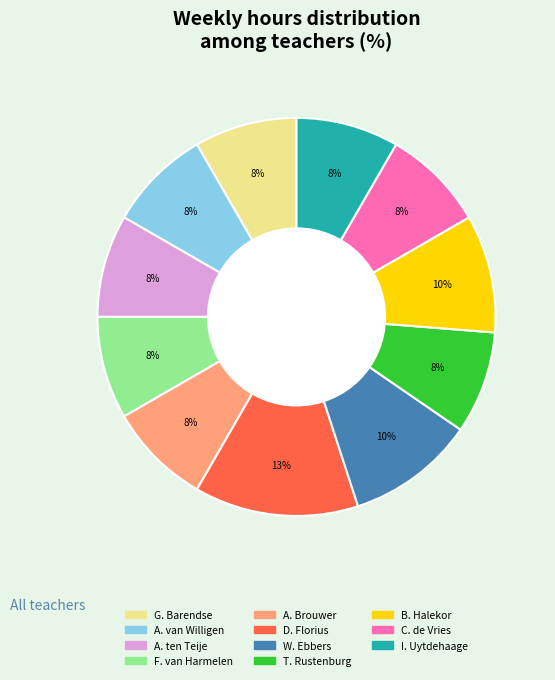

Does T. Rustenburg account for over 50% of the chart?

No